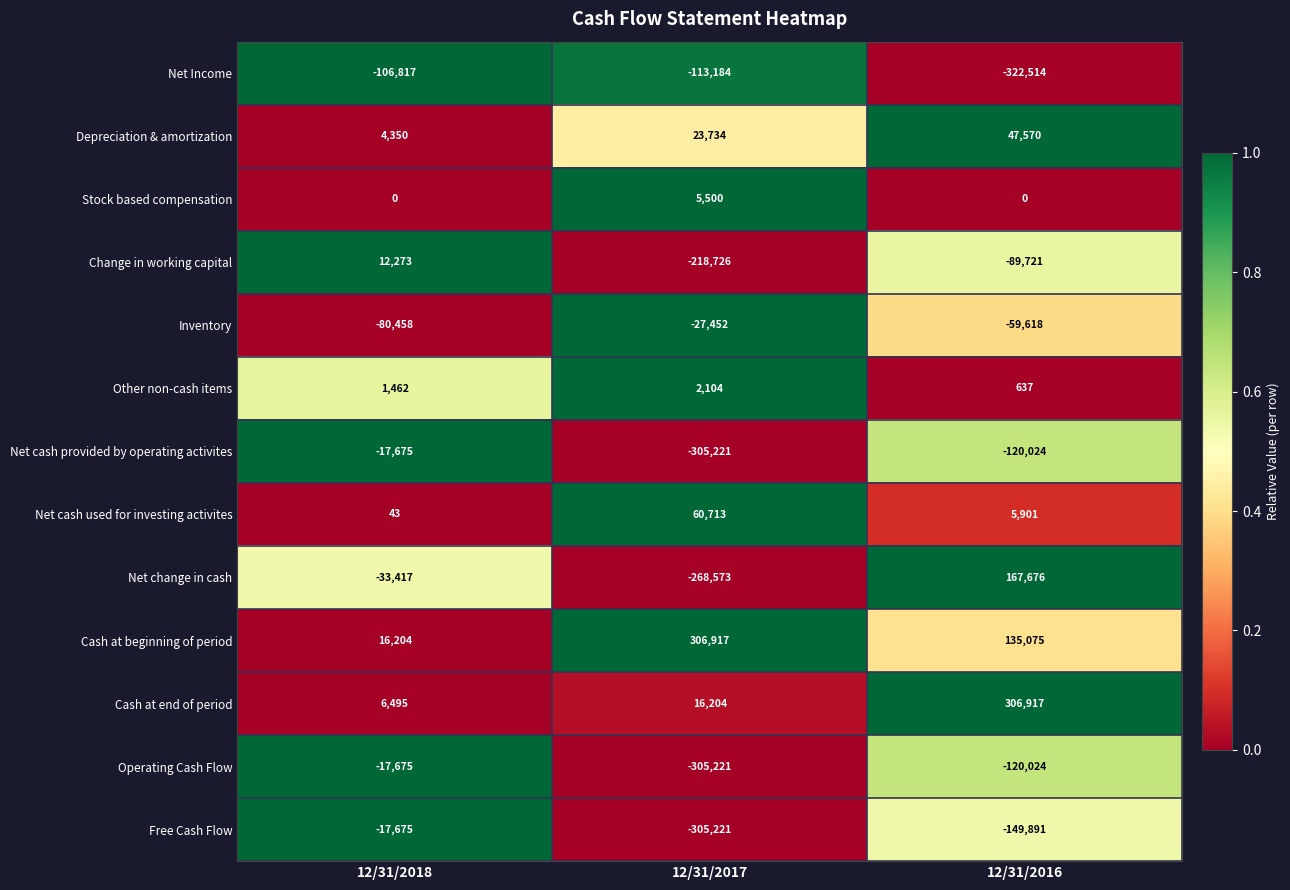

What is the spread (max minus min) of values at 12/31/2016?

629431